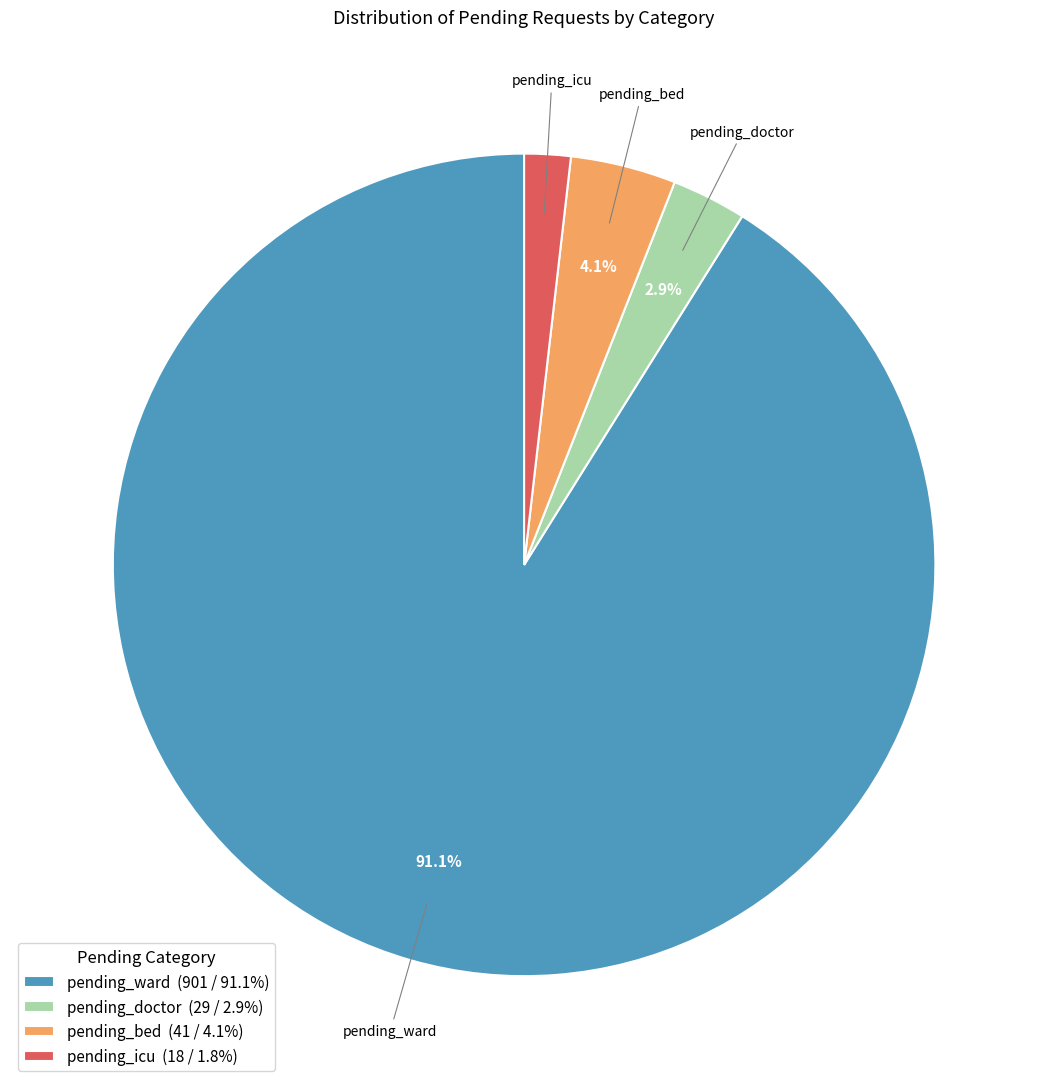

Approximately how many times larger is the value at pending_doctor (29 / 2.9%) compared to pending_bed (41 / 4.1%)?

0.7